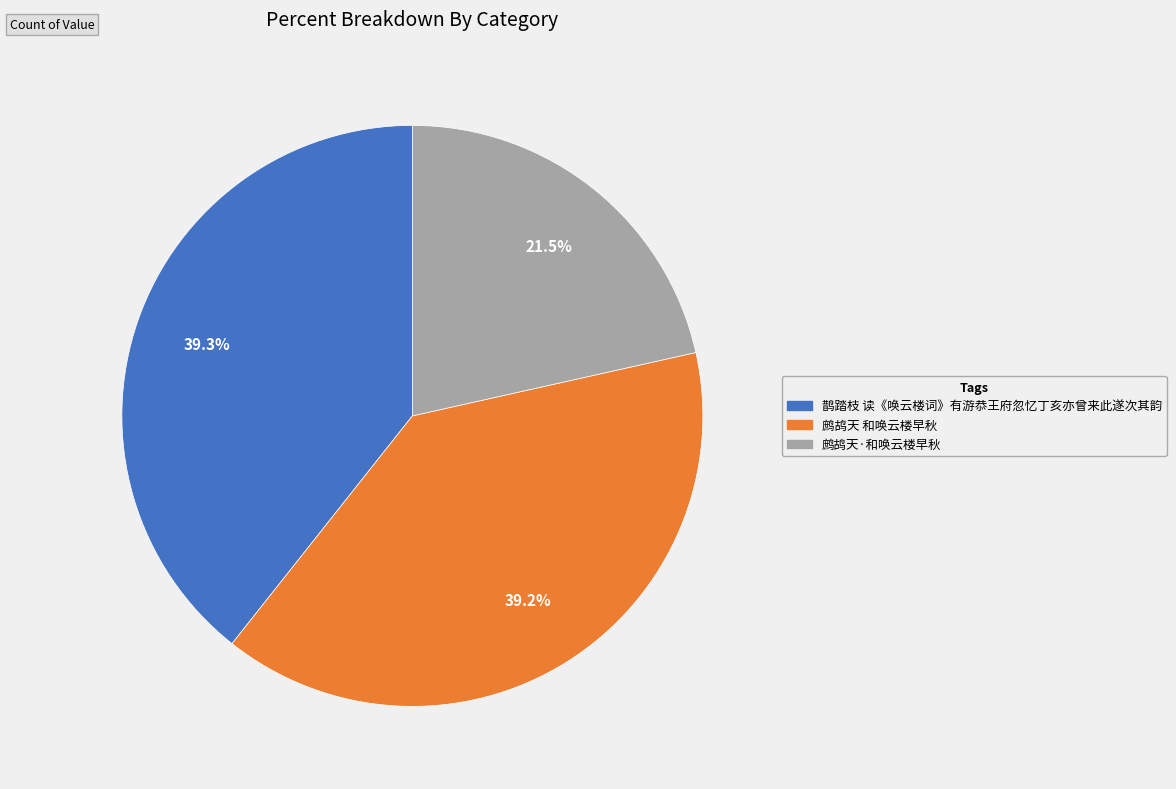

Is there a majority slice in this chart?

No